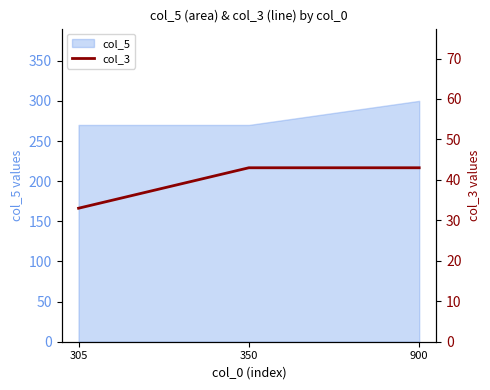

At which category does the chart reach its minimum across all series?

305